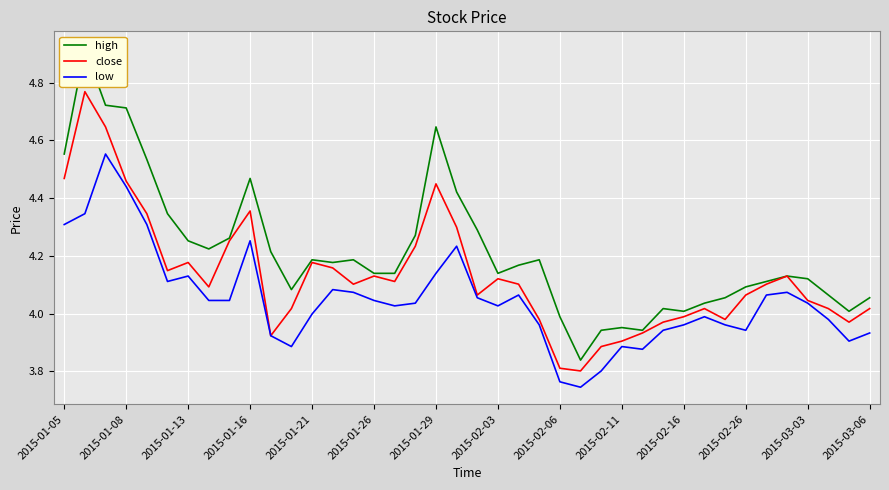

True or false: low has a value of 6.4 at 2015-02-16.

False